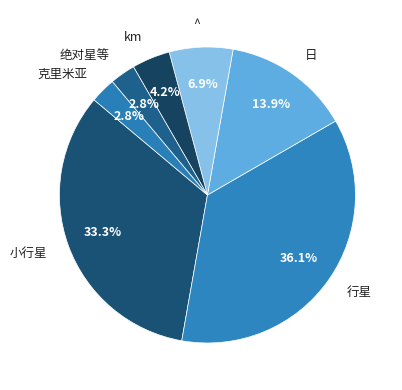

To the nearest percent, what percentage of the pie is km?

4%